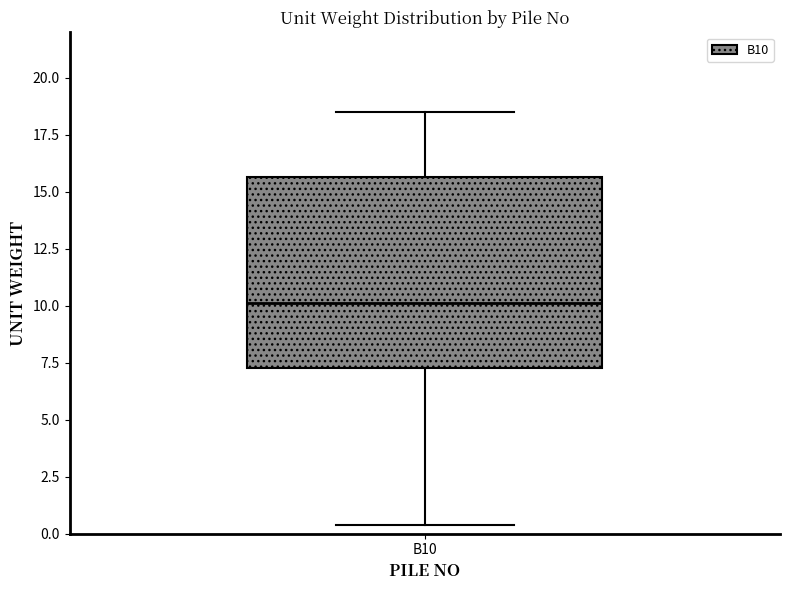

Transcribe this box plot: give where the median line is, the range the box spans, and where the two whiskers end, as read against the y-axis. The values are not printed on the chart, so give them approximately, as read against the axis.

median 10.0, box 7.5 to 15.5, whiskers 0.5 to 18.5